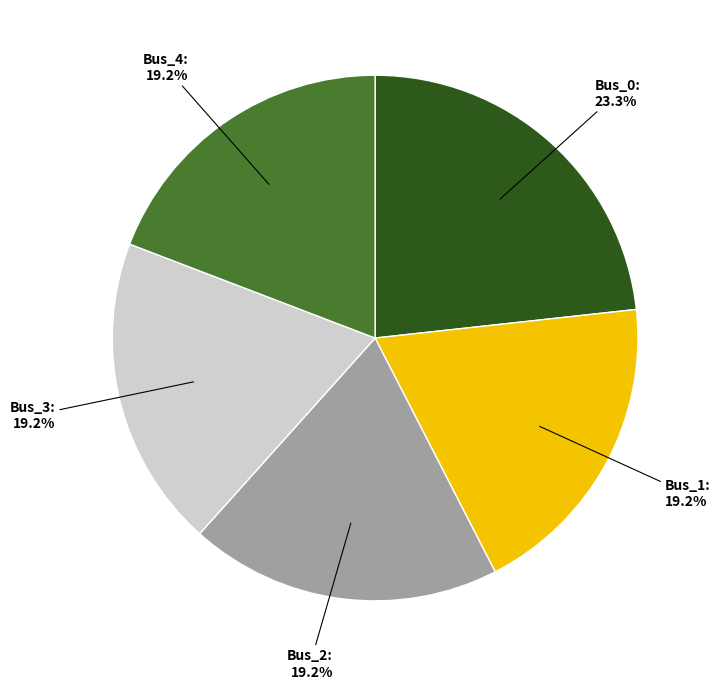

Do Bus_2 and Bus_3 together represent more than half of the pie?

No